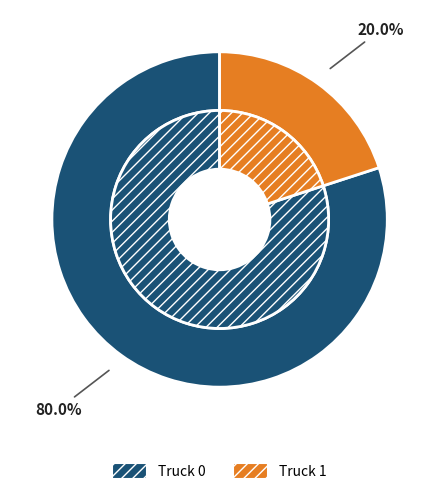

Which category accounts for the majority?

Truck 0